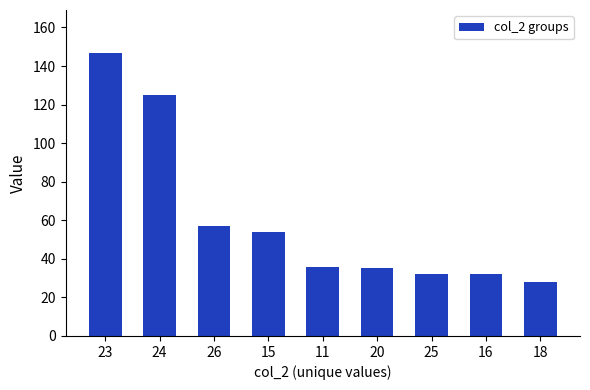

Count the number of categories in the chart.

9